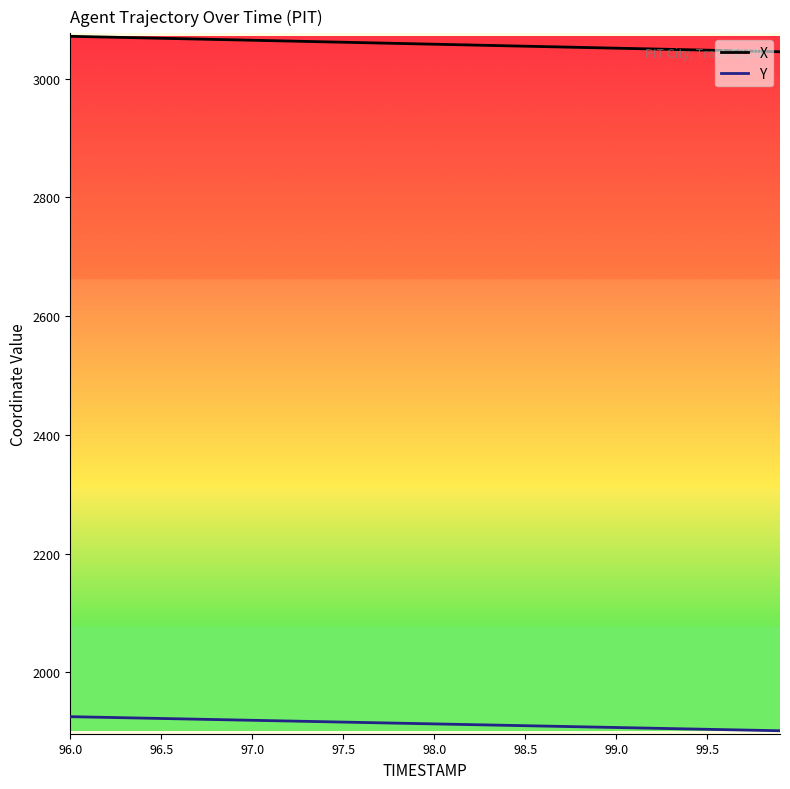

How many categories are shown in the chart?

40